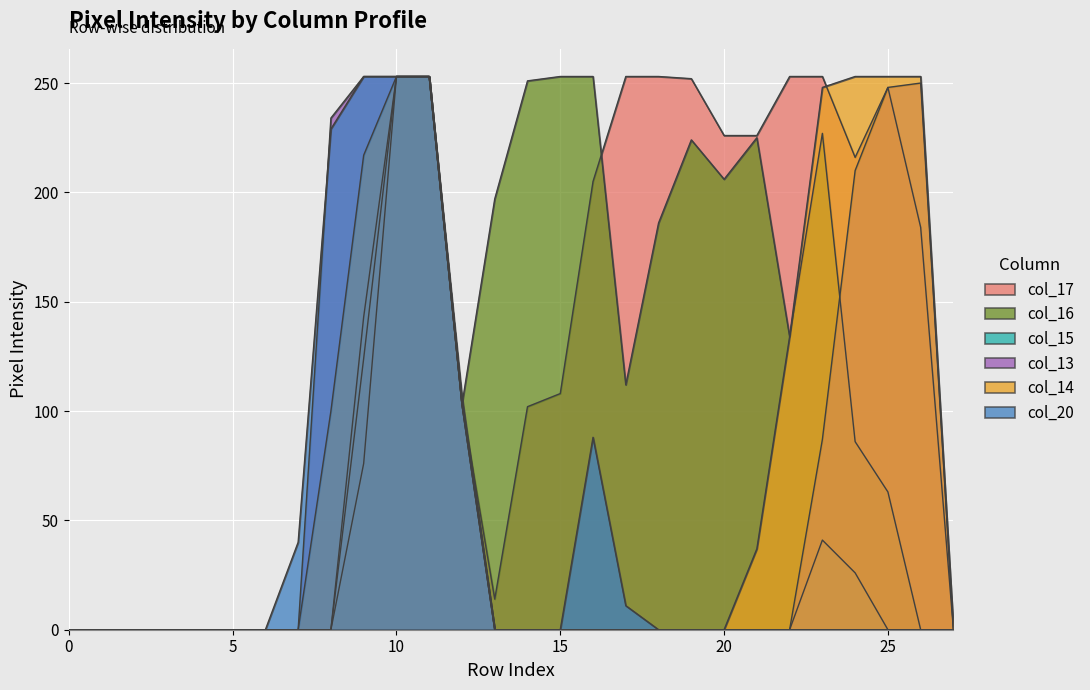

What is the approximate value of col_14 at 23, to the nearest 50?

250